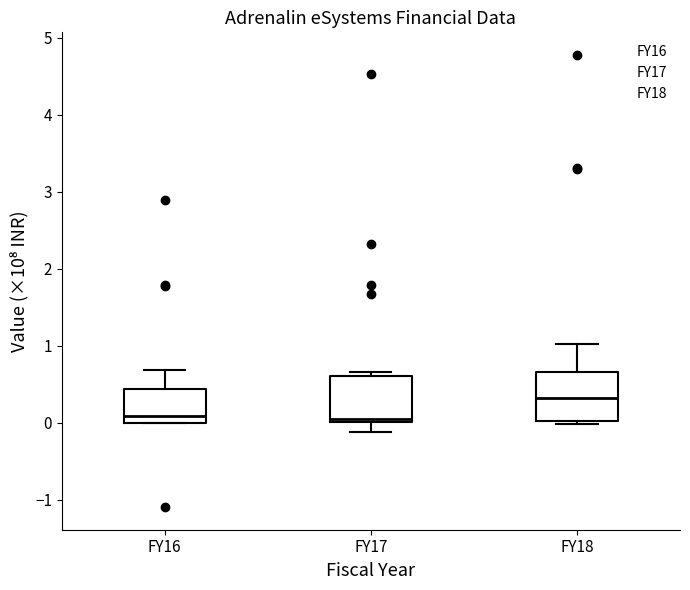

Where is the lower edge of the box for FY17 on the y-axis? The values are not printed on the chart, so give them approximately, as read against the axis.

0.0